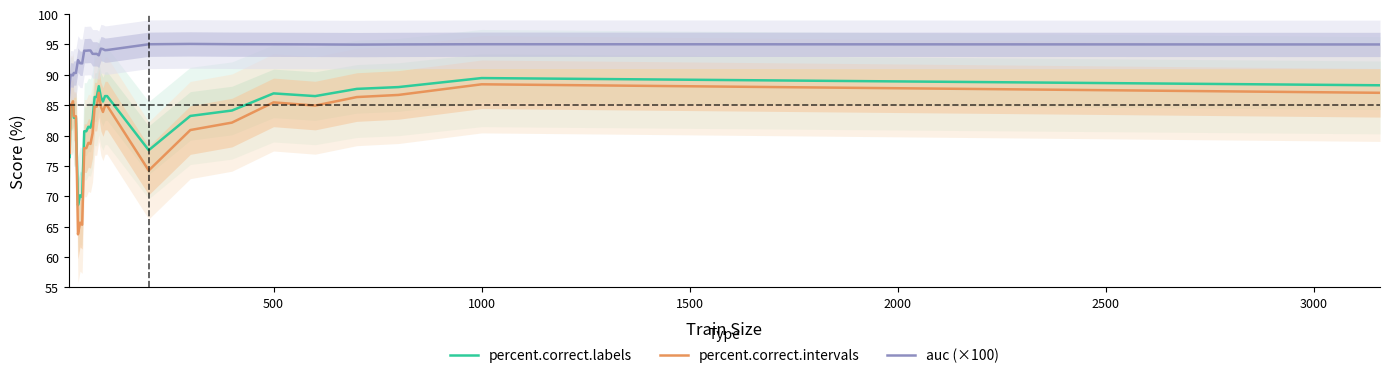

Which series has the largest total across all categories?

auc (×100)